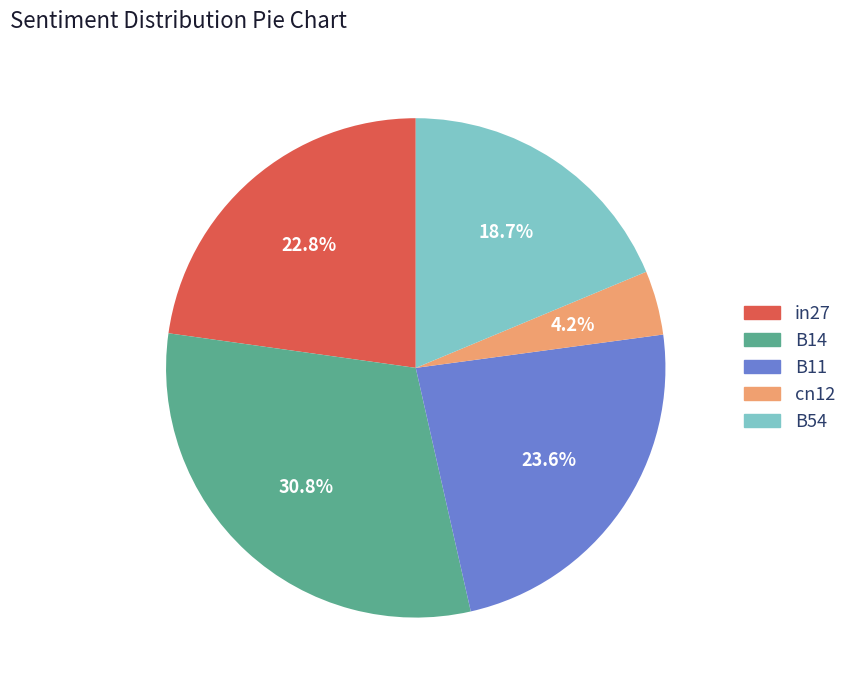

Which category has the smallest portion of the pie?

cn12